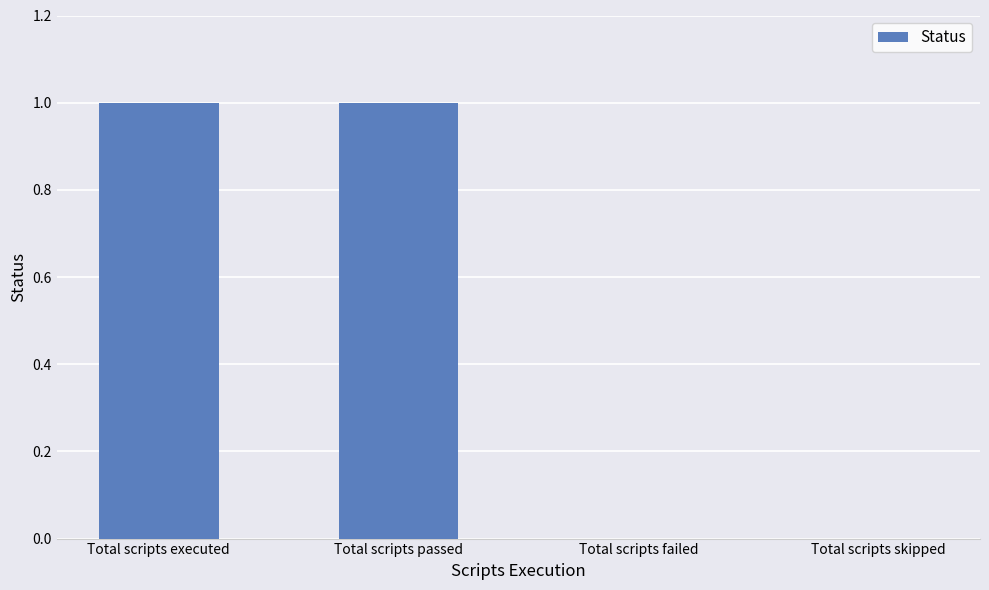

True or false: the data shows 1 at Total scripts executed.

True